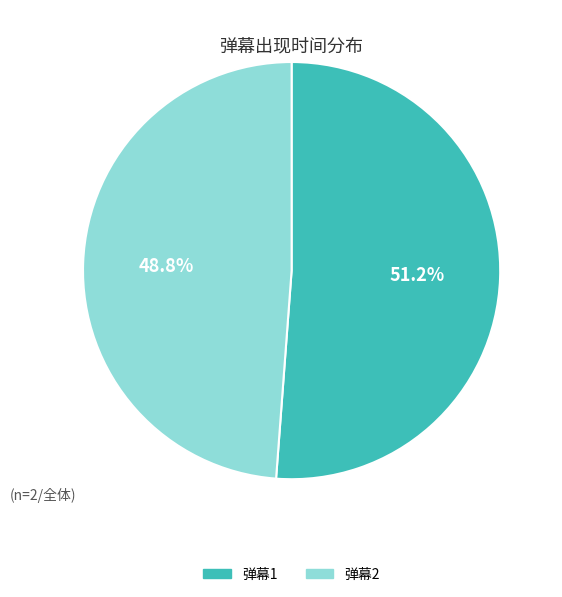

Which slice is the largest?

弹幕1